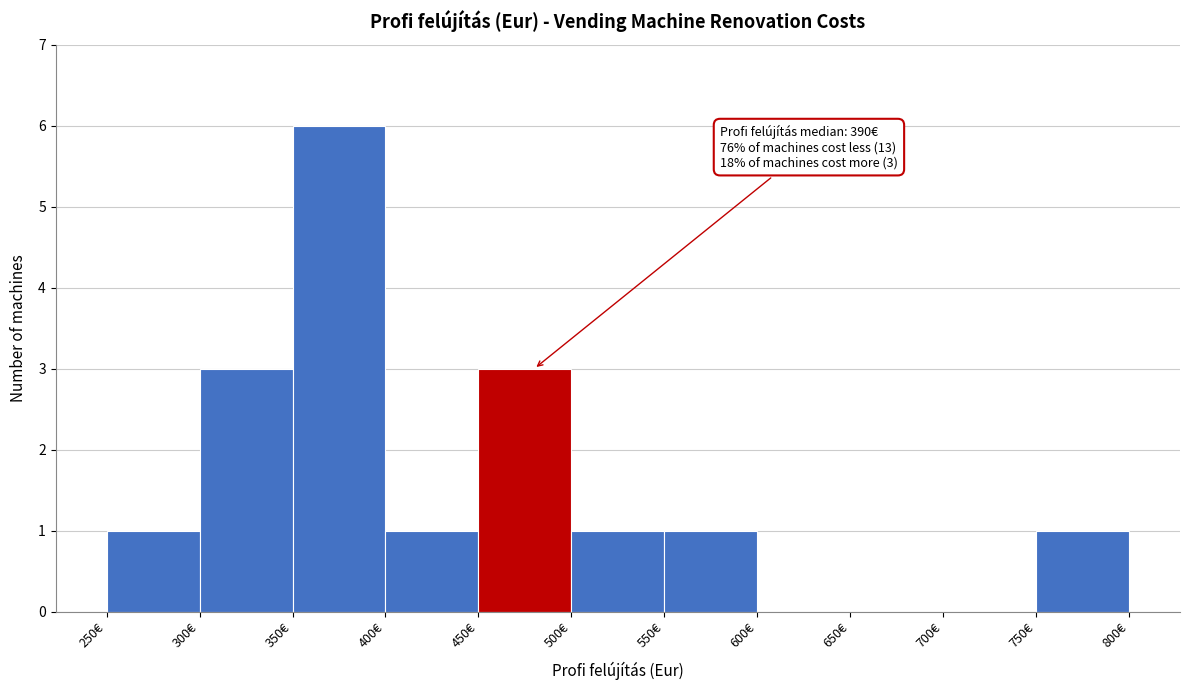

Over which range of the x-axis is the bar tallest?

350 to 400